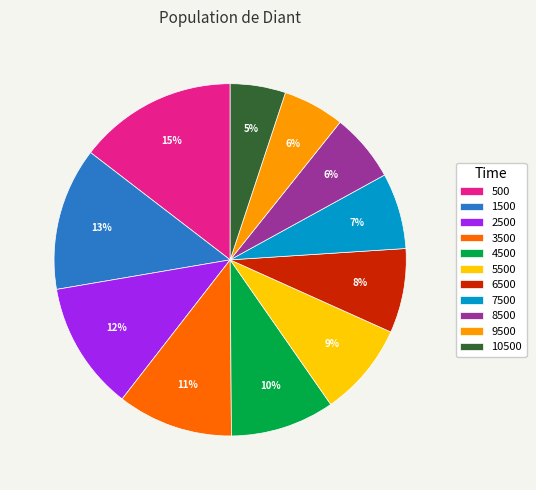

To the nearest percent, what percentage of the pie is 8500?

6%